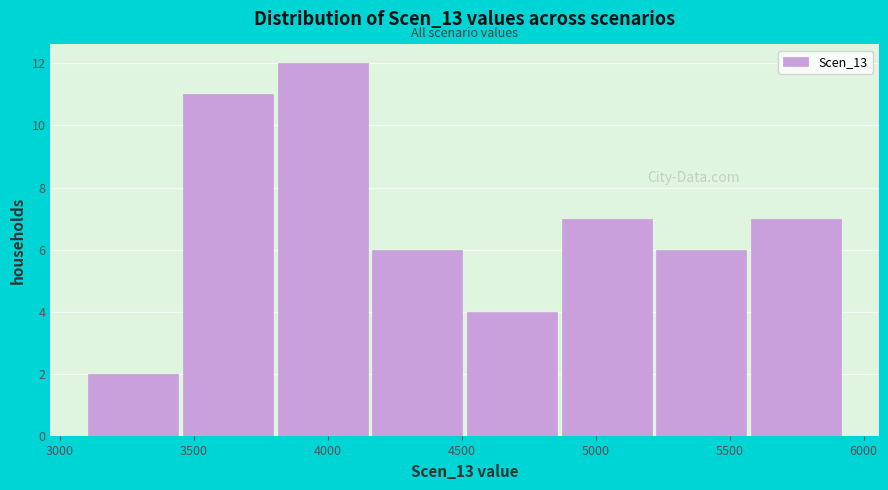

What is the height of the bar covering 3450 to 3800 on the x-axis? Neither the bar edges nor the heights are printed on the chart, so give them approximately, as read against the axes.

11